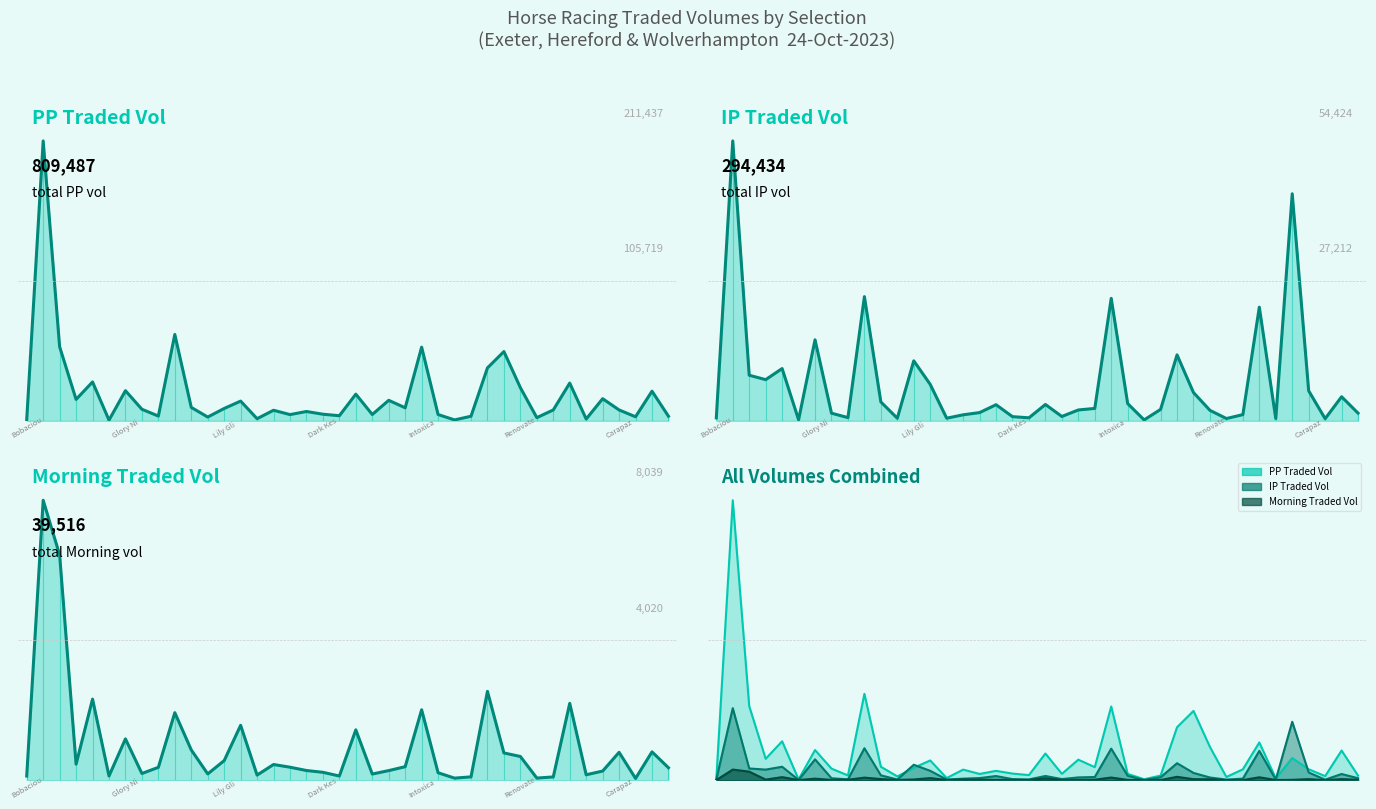

True or false: IP Traded Vol (line) and IP Vol cross at least once.

False